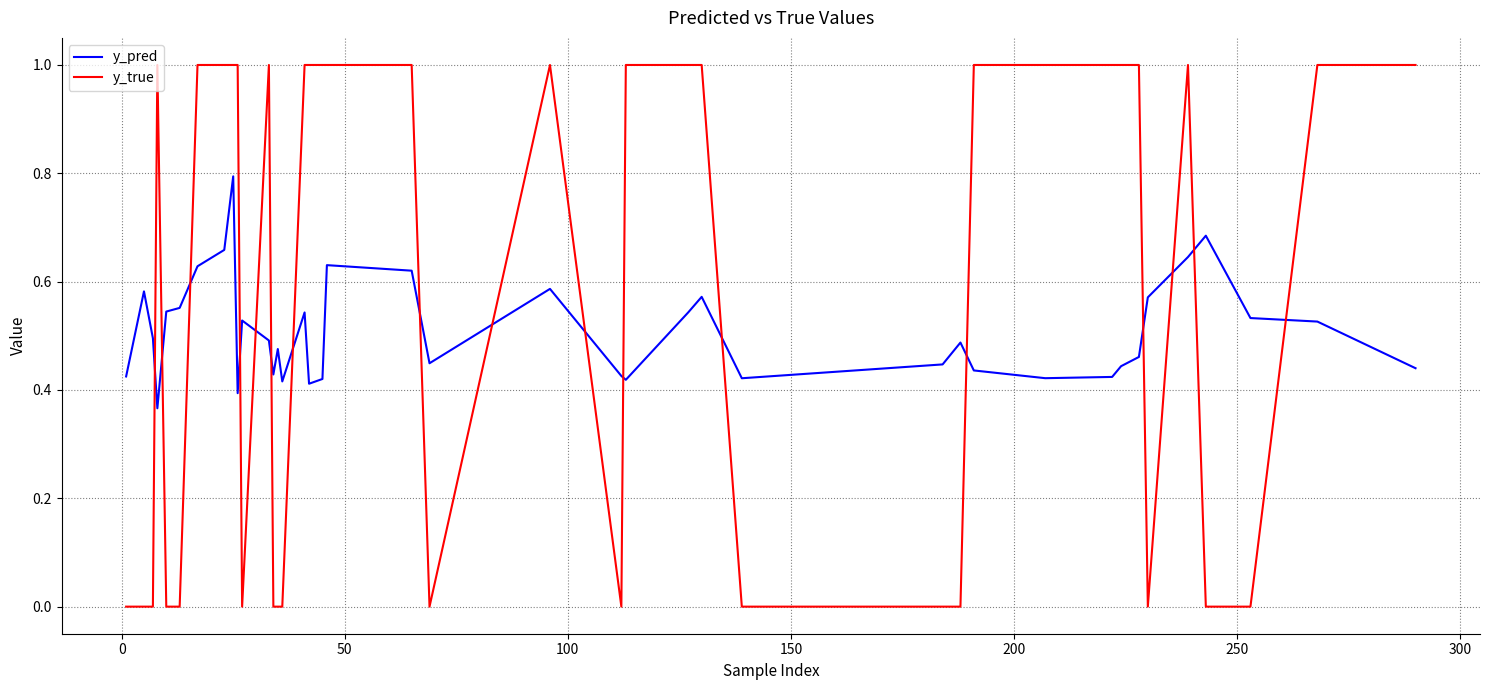

List the series in order of their peak value, lowest first.

y_pred, y_true